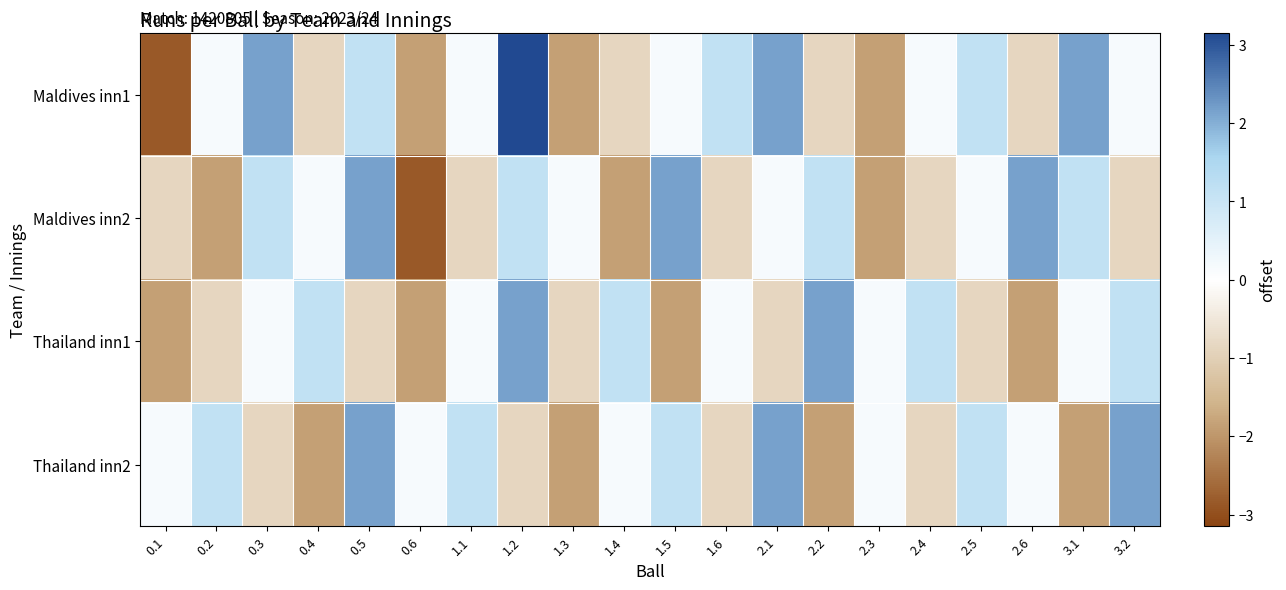

Count the number of categories in the chart.

20